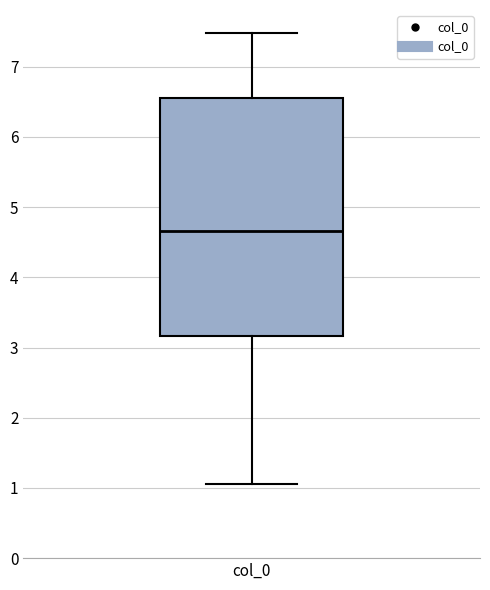

Where is the lower edge of the box for col_0 on the y-axis? The values are not printed on the chart, so give them approximately, as read against the axis.

3.2